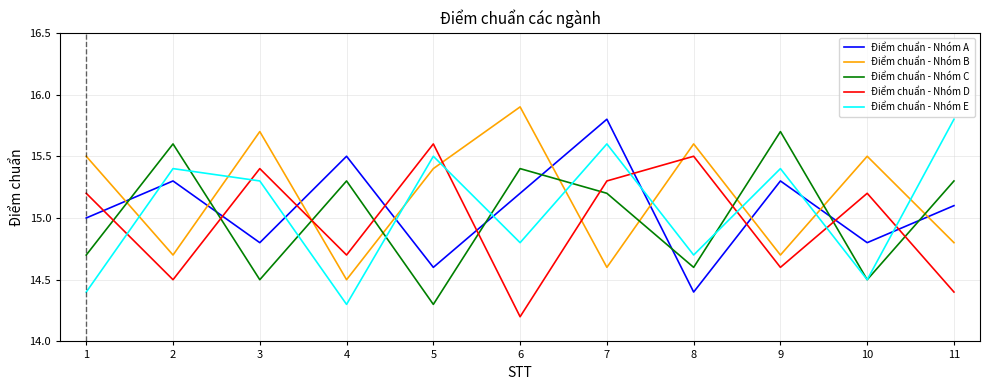

What is the difference between the maximum and second lowest values in the Điểm chuẩn - Nhóm A series?

1.2